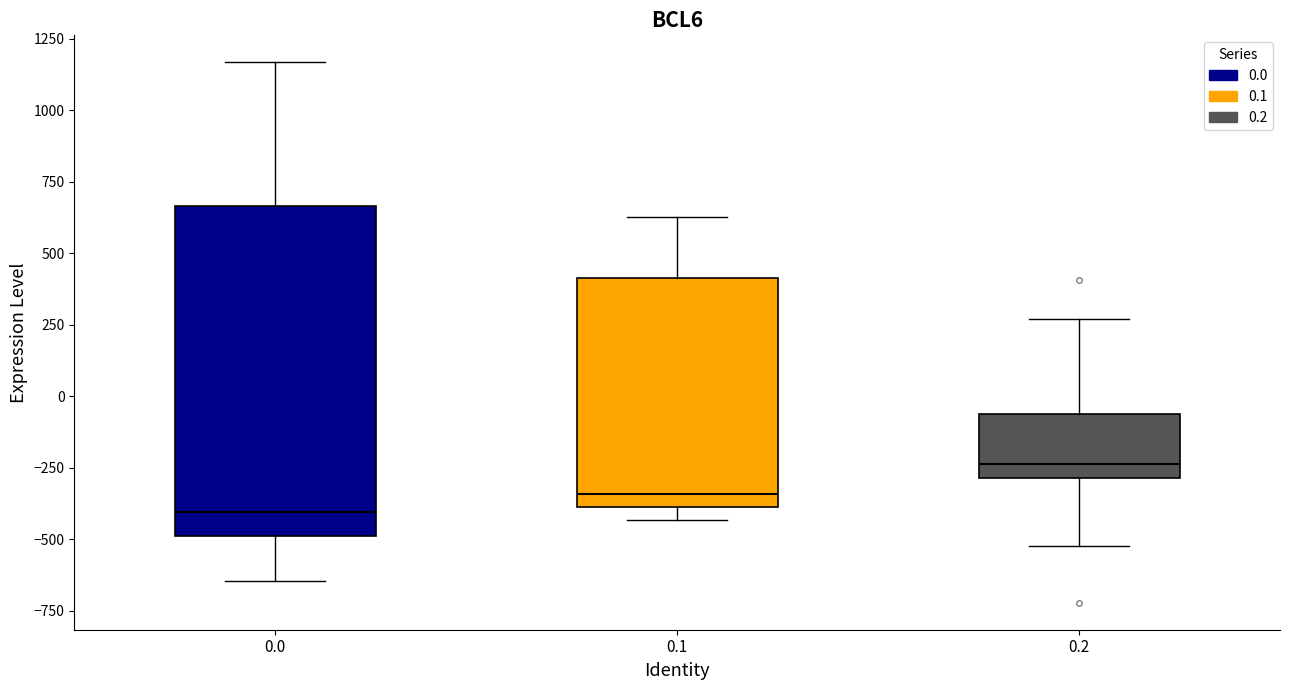

Reading left to right, read every box against the y-axis: the position of its median line, the range the box covers, and the ends of its whiskers. The values are not printed on the chart, so give them approximately, as read against the axis.

0.0: median -400, box -500 to 650, whiskers -650 to 1150
0.1: median -350, box -400 to 400, whiskers -450 to 650
0.2: median -250, box -300 to -50, whiskers -500 to 250